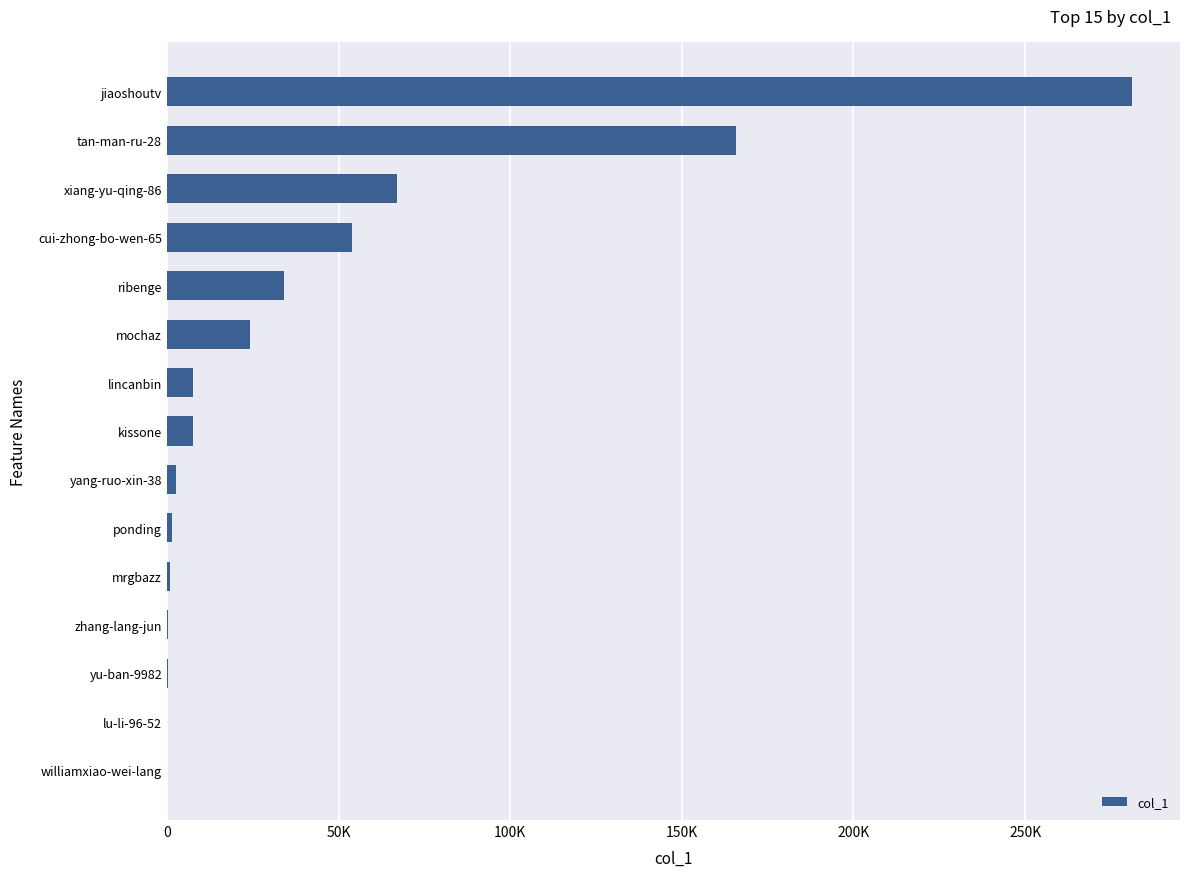

Are the bars horizontal?

Yes